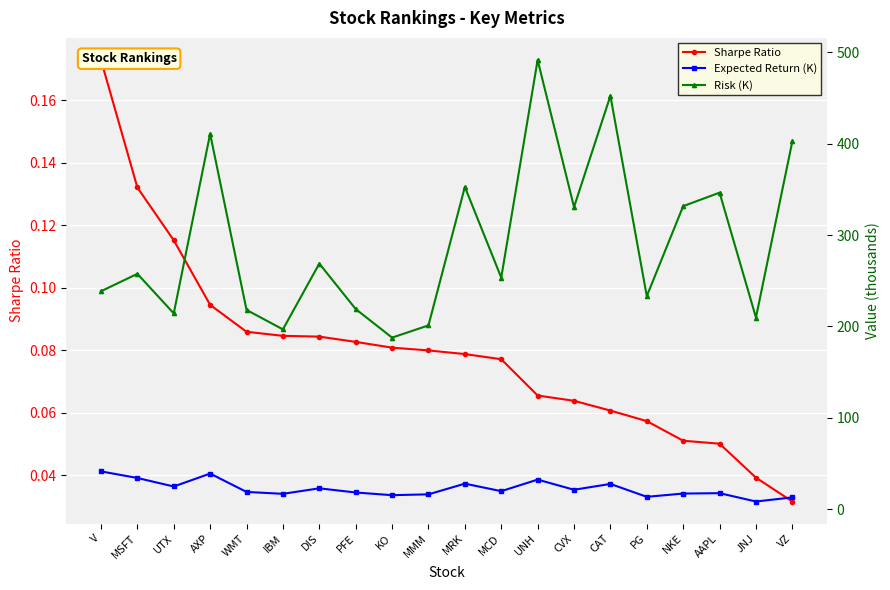

At which label is Sharpe Ratio closest to 0?

VZ